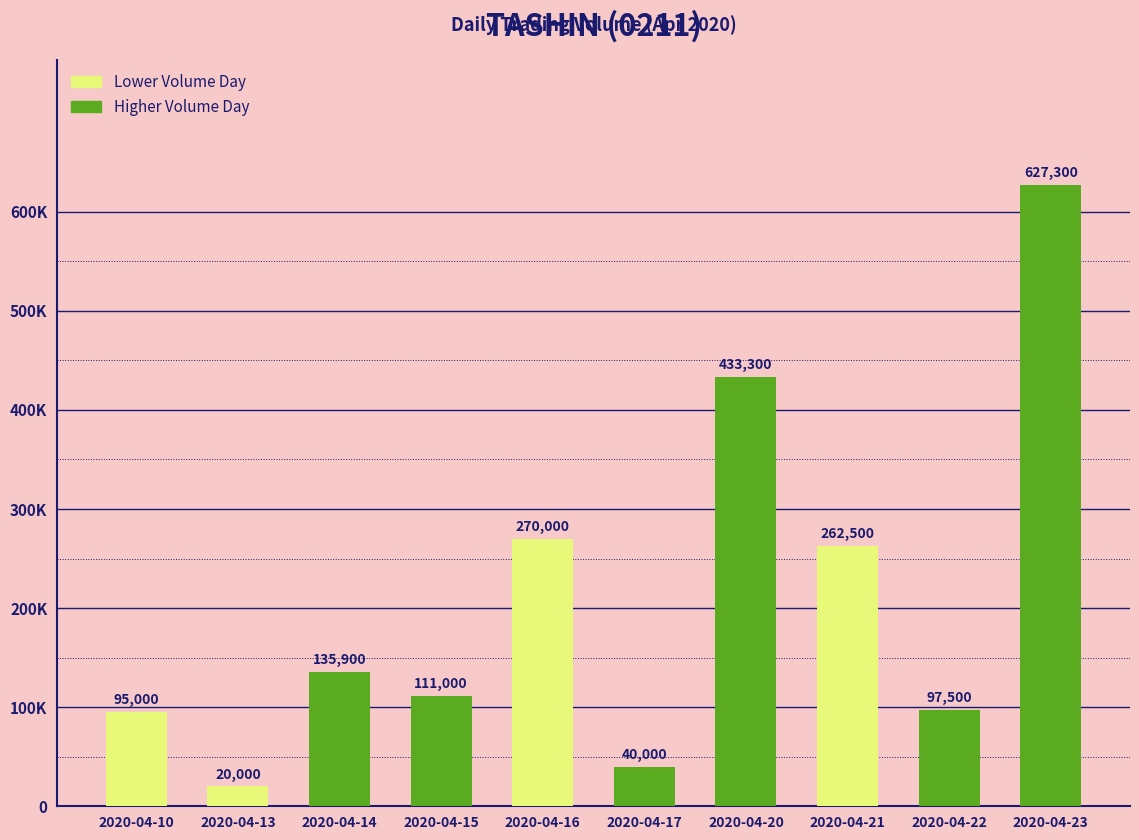

What is the greatest value displayed?

627300